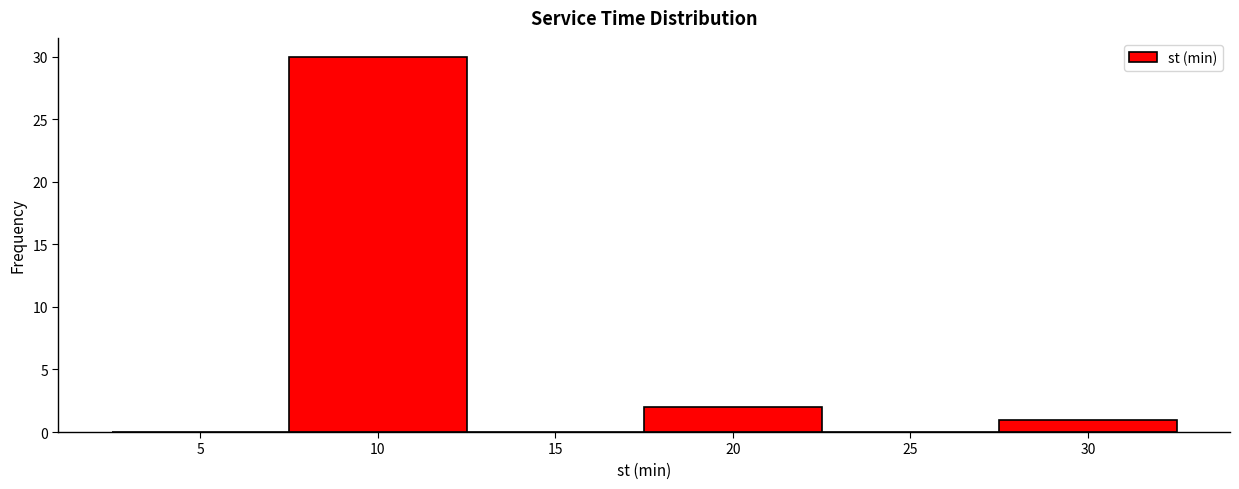

What is the height of the bar covering 17.5 to 22.5 on the x-axis? The values are not printed on the chart, so give them approximately, as read against the axis.

2